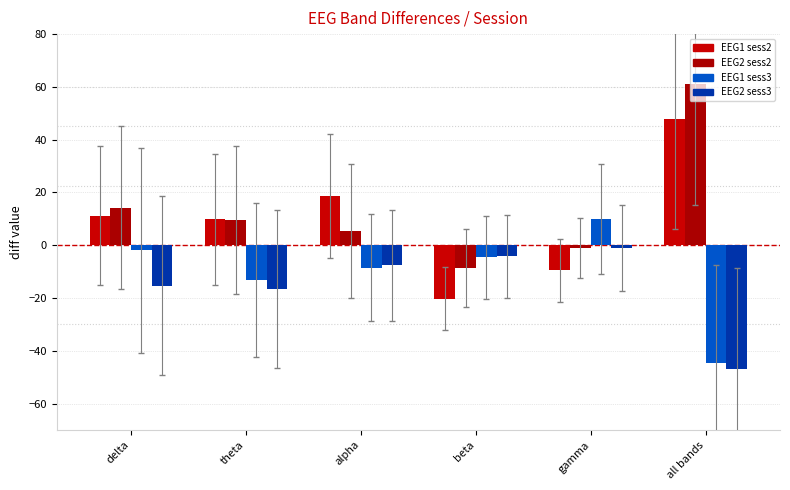

List the series in order of their peak value, lowest first.

EEG2 sess3, EEG1 sess3, EEG1 sess2, EEG2 sess2